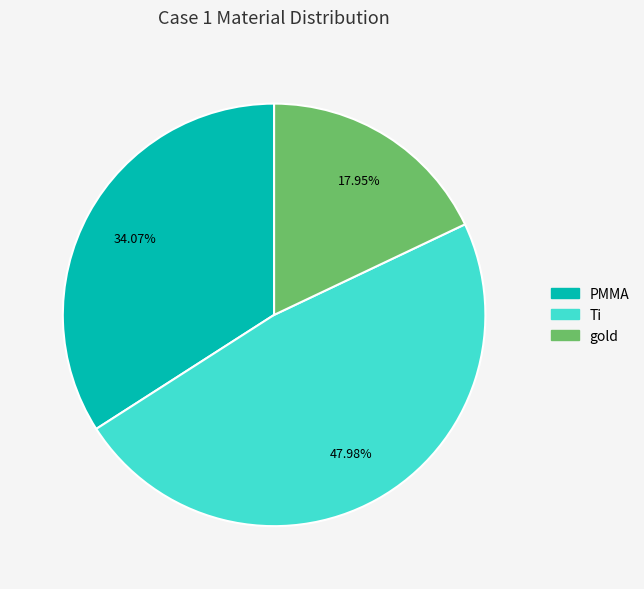

Is it true that Ti is 34% of the pie?

False